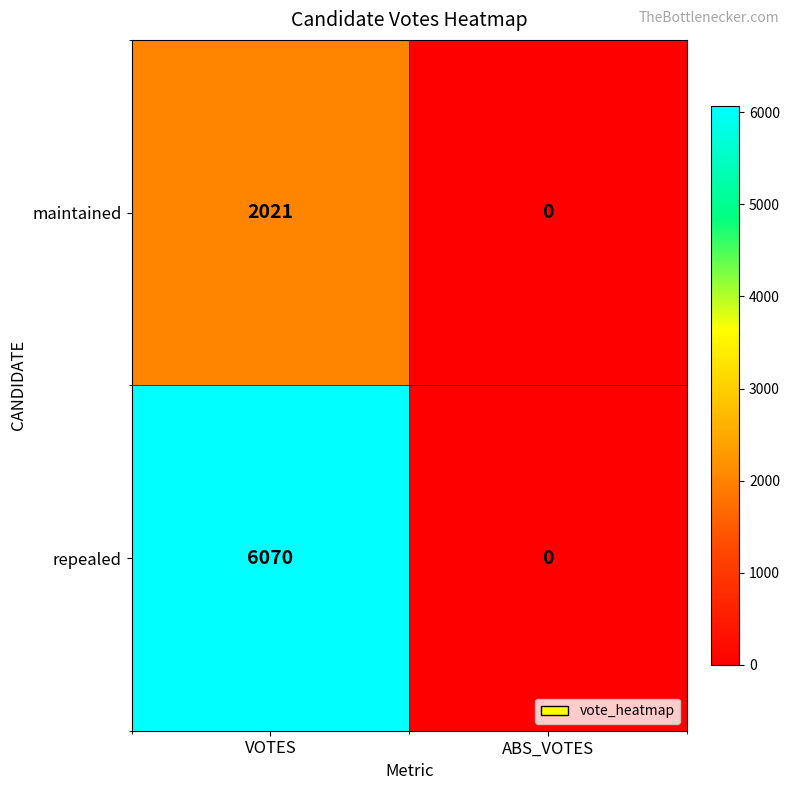

Between VOTES and ABS_VOTES, which series saw the biggest shift?

repealed